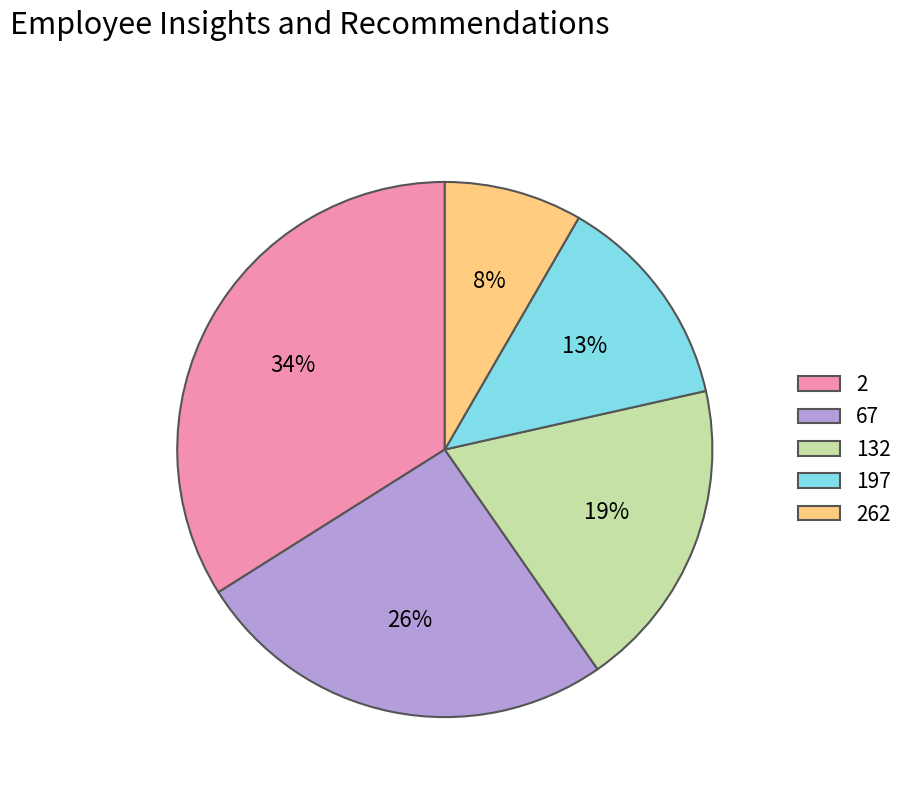

What is the largest slice in the pie chart?

2